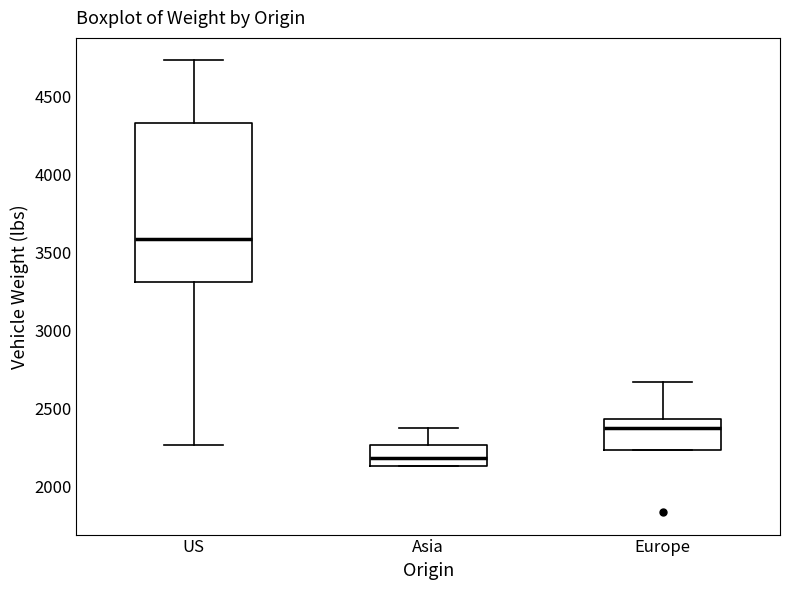

Reading left to right, transcribe this box plot: for each box, give where its median line is, the range the box spans, and where its two whiskers end, as read against the y-axis. The values are not printed on the chart, so give them approximately, as read against the axis.

US: median 3600, box 3300 to 4350, whiskers 2250 to 4750
Asia: median 2200, box 2150 to 2250, whiskers 2150 to 2350
Europe: median 2400, box 2250 to 2450, whiskers 2250 to 2650